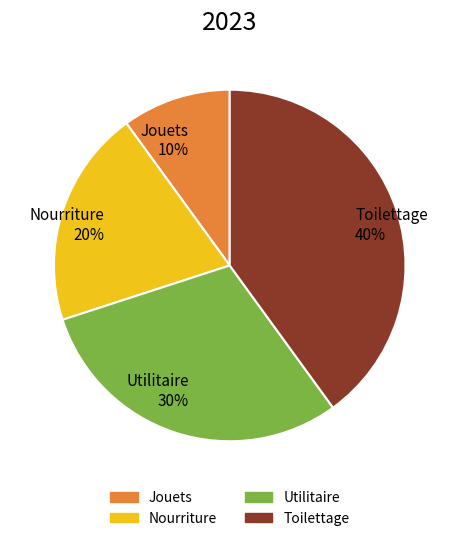

Between Toilettage 40% and Nourriture 20%, which is larger?

Toilettage 40%